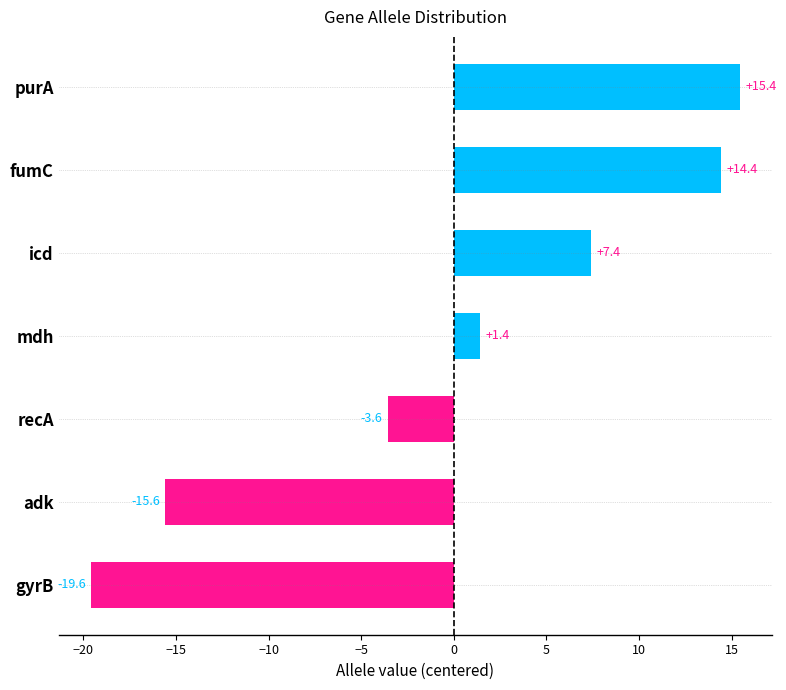

What is the change in value from purA to recA?

-19.0